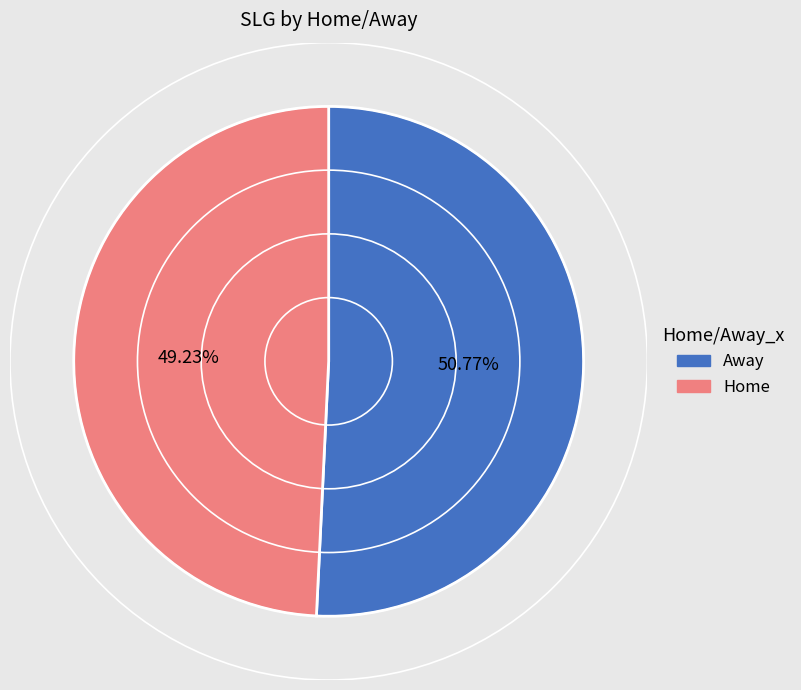

Is it true that Home is 44% of the pie?

False